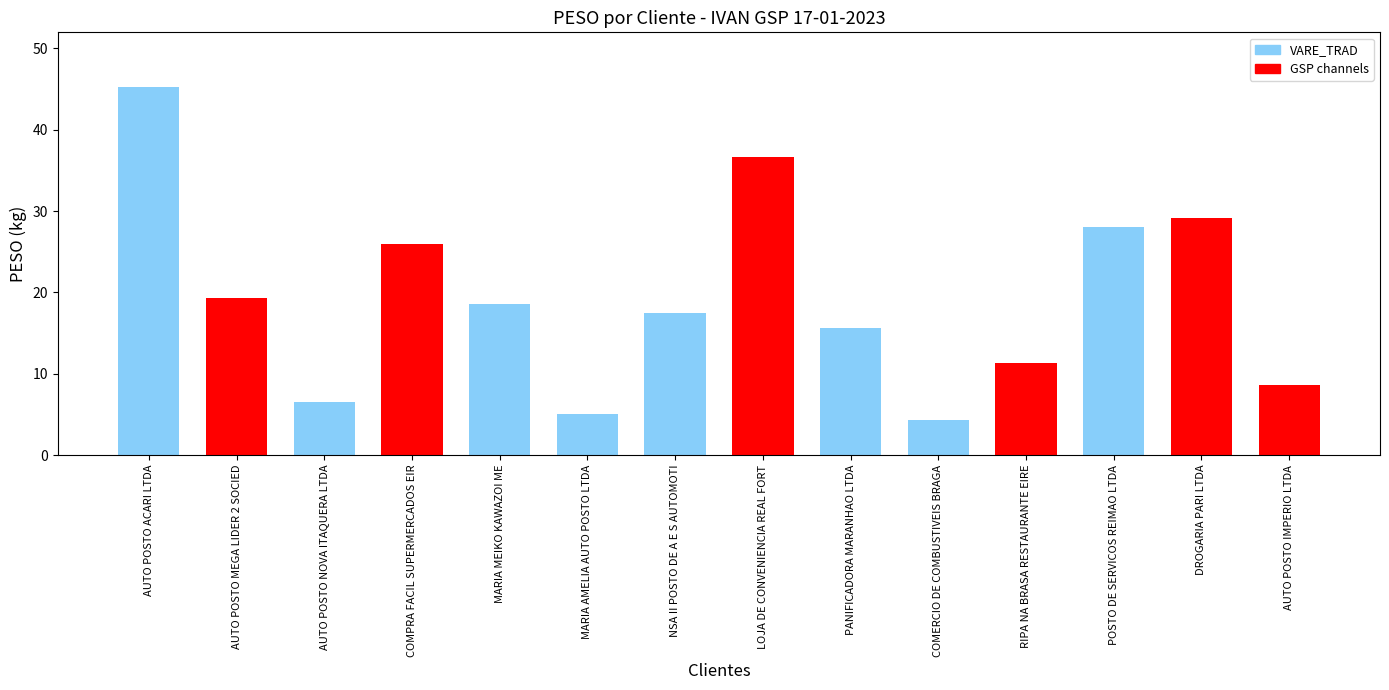

What is the value of the 13th bar from the left?

29.2